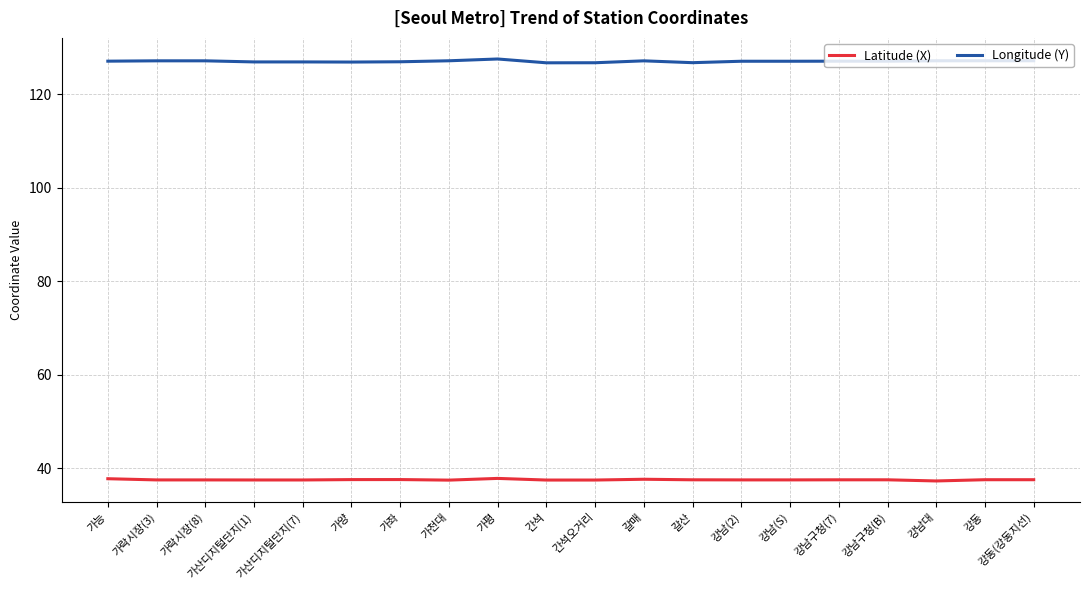

The value of Latitude (X) at 간석 is 37.5. True or false?

True